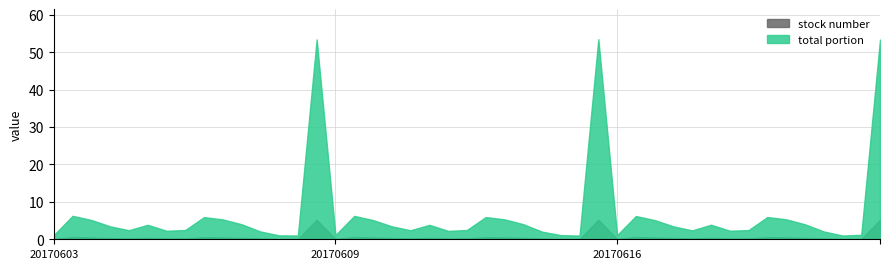

What is the difference between the maximum and minimum values in the stock number series?

5.1